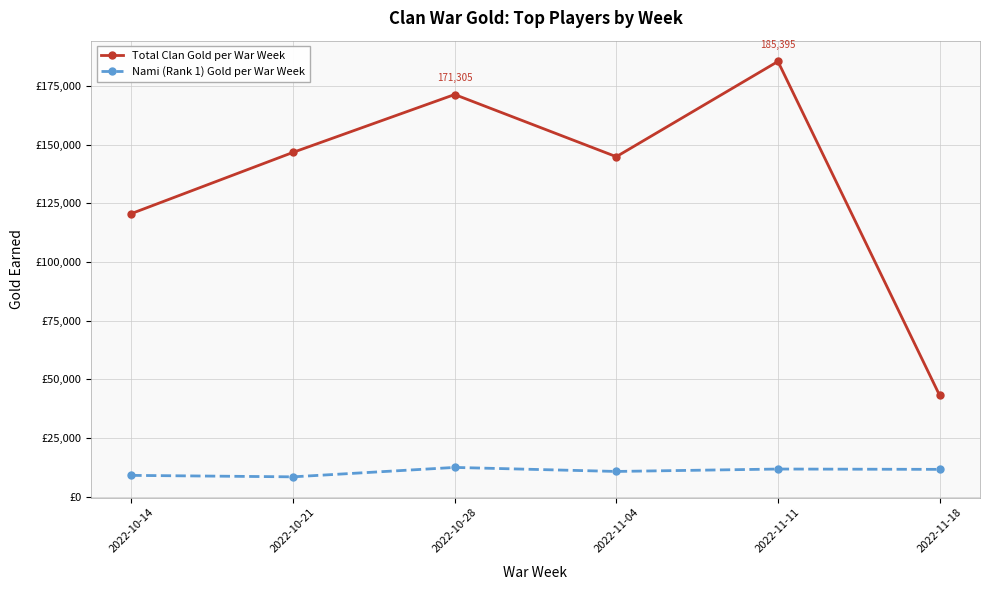

Read the Total Clan Gold per War Week value at 2022-10-21.

146660